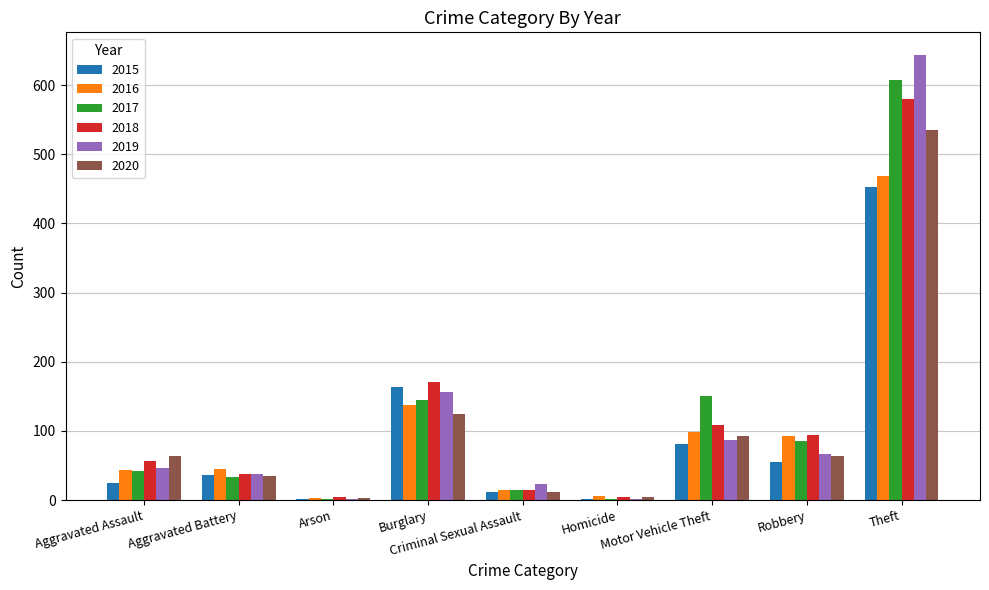

Are the bars horizontal?

No